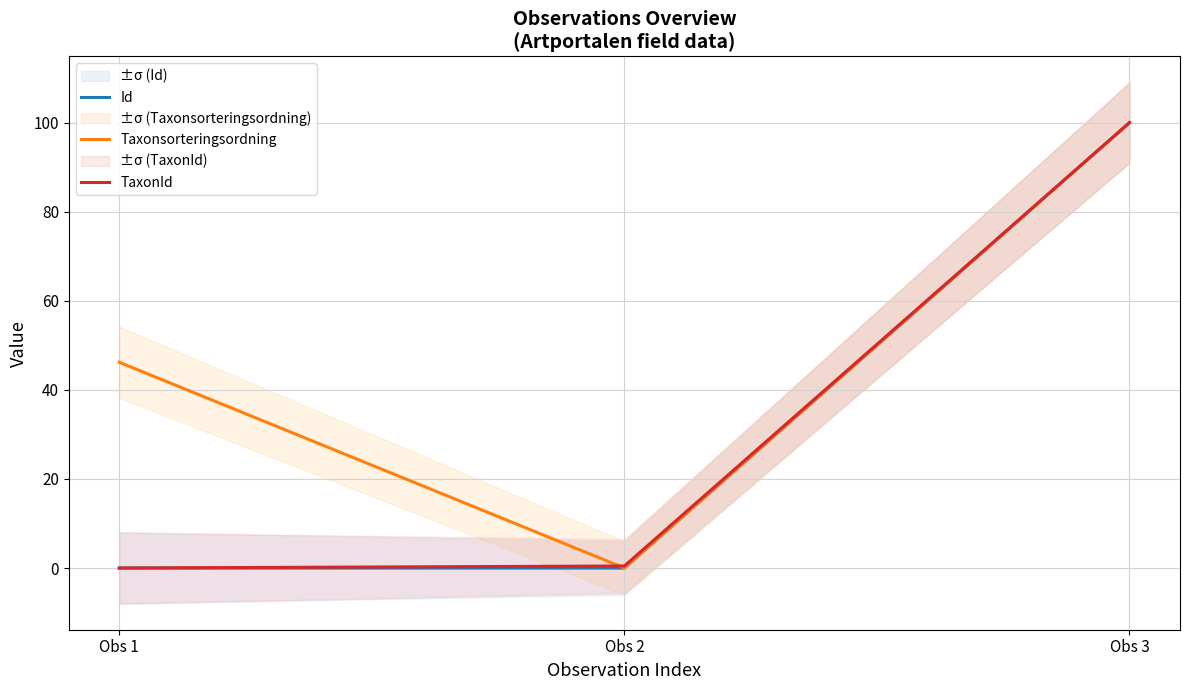

At which label is TaxonId closest to 50?

Obs 2